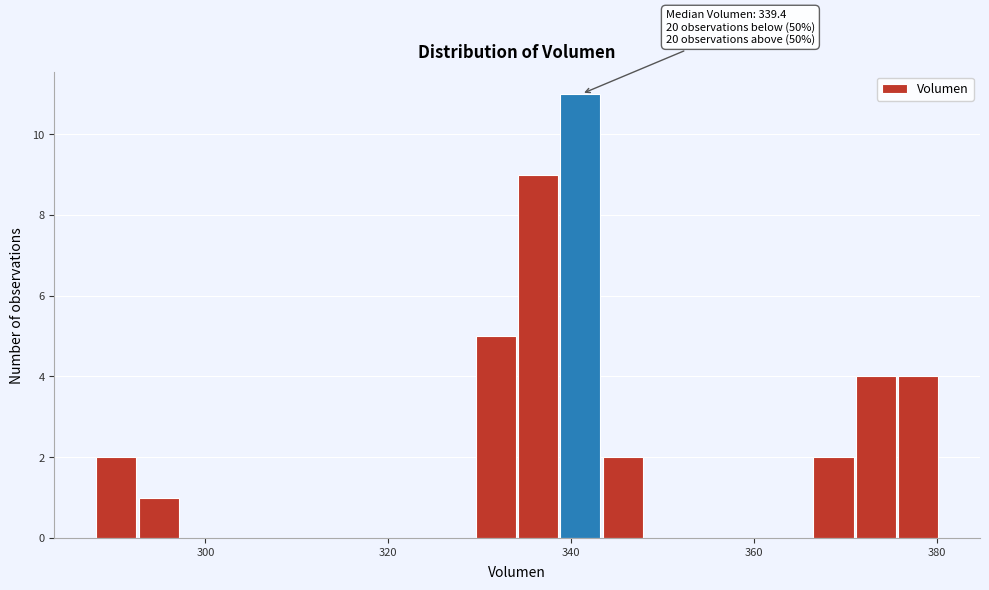

Read against the x-axis, roughly where is the centre of the tallest bar?

342